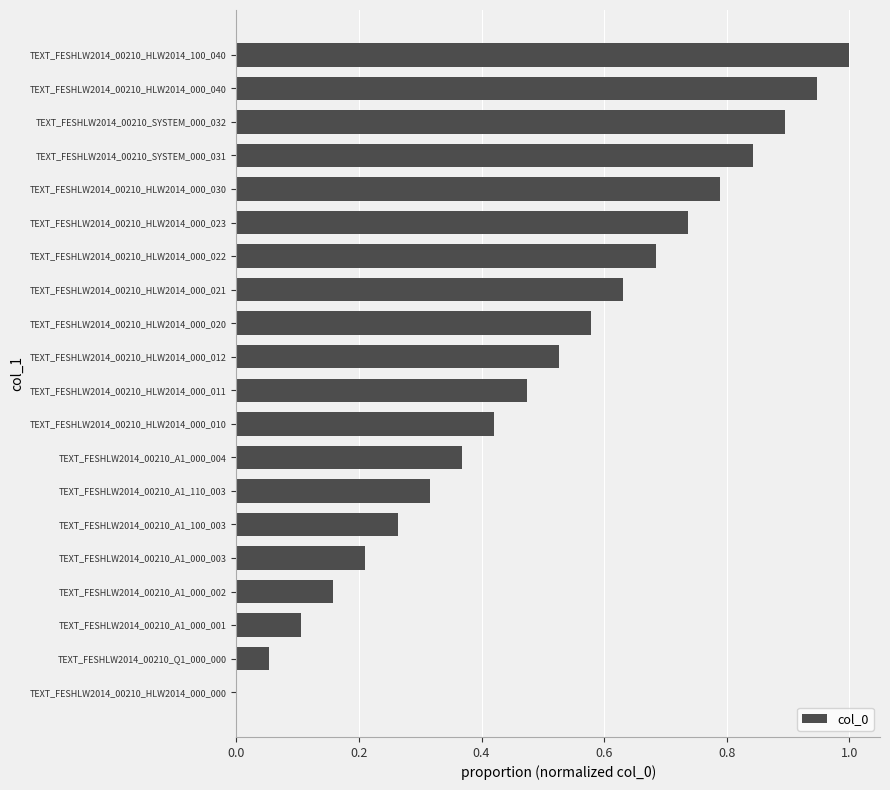

At which category does the chart reach its peak across all series?

TEXT_FESHLW2014_00210_HLW2014_100_040